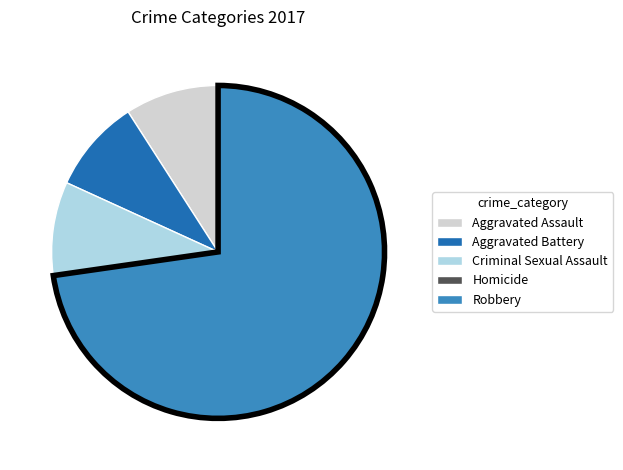

True or false: Aggravated Battery accounts for 9% of the total.

True